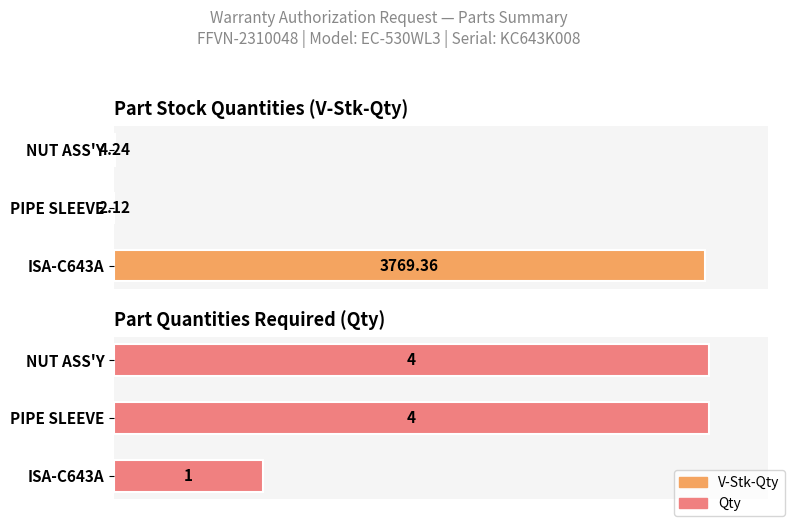

List the labels in order of Qty value, smallest first.

ISA-C643A, PIPE SLEEVE, NUT ASS'Y